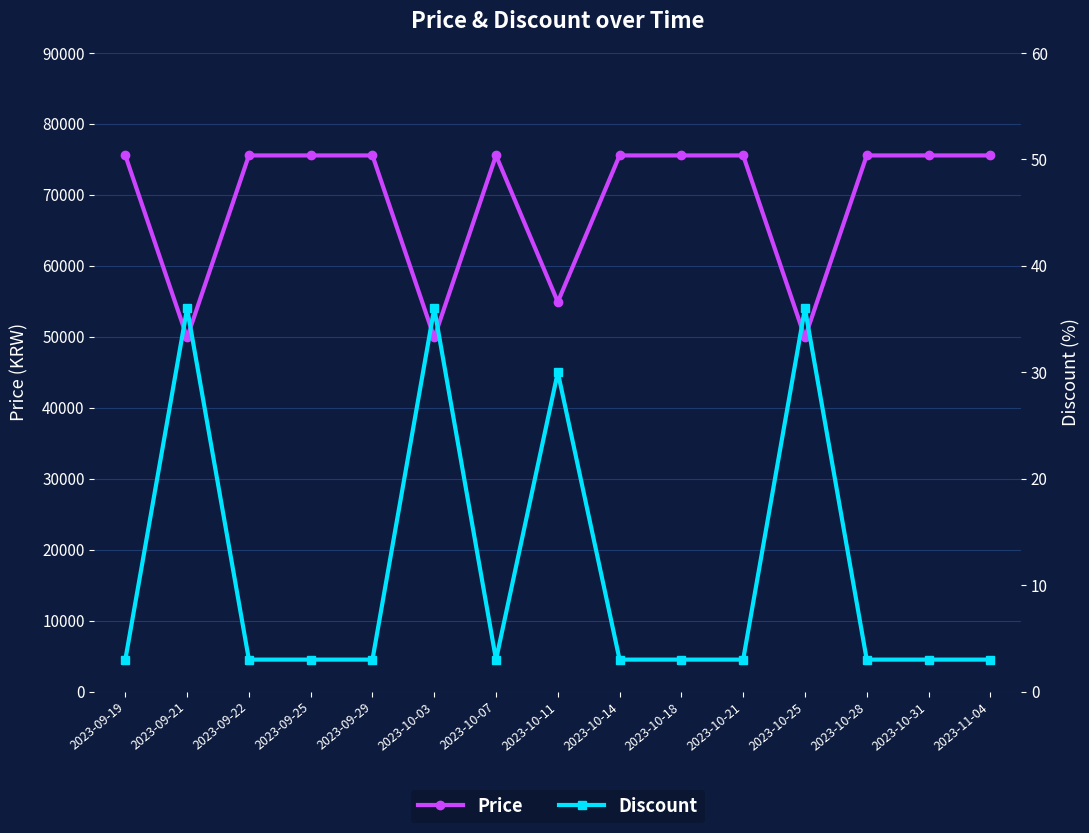

True or false: Price and Discount intersect in this chart.

False